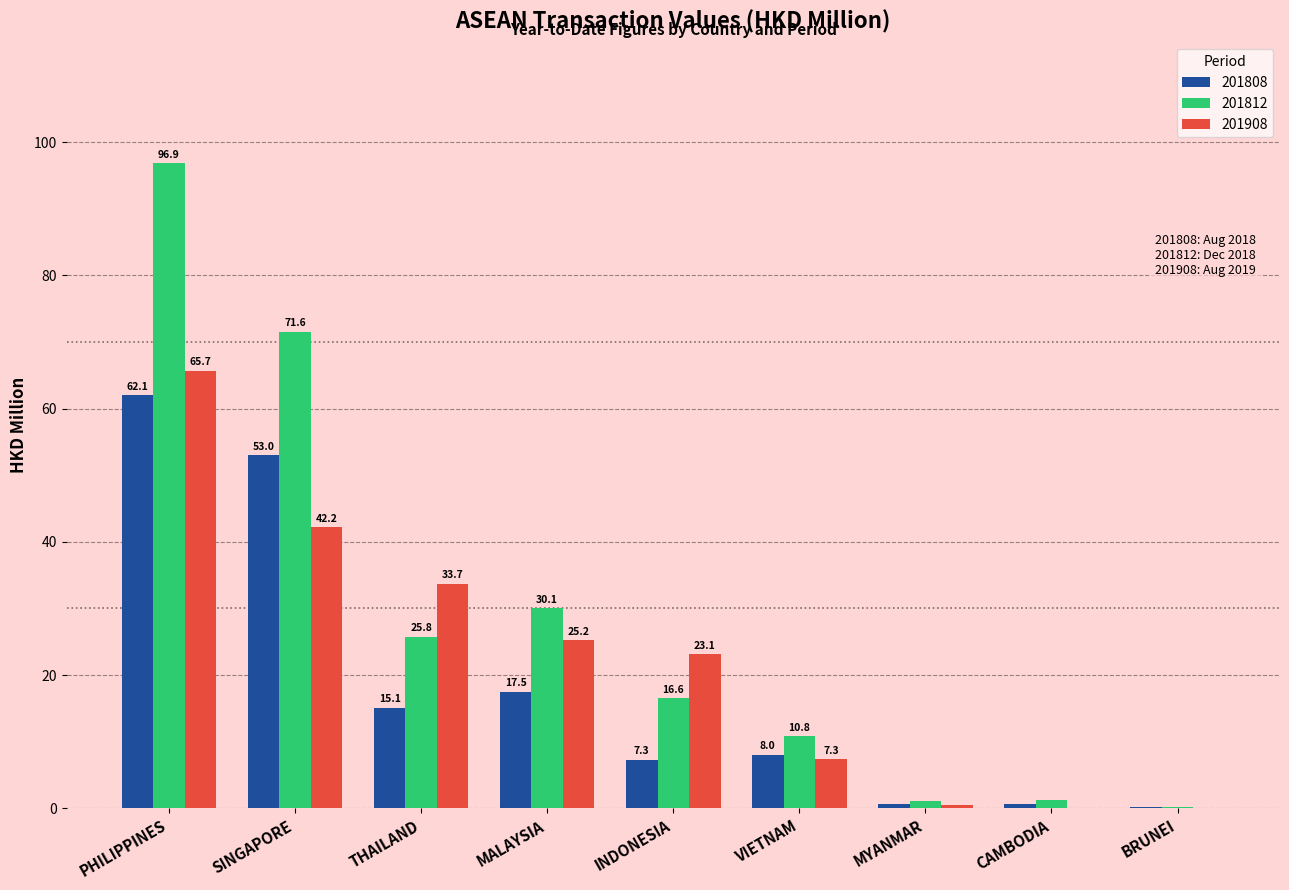

Between SINGAPORE and MYANMAR, which series saw the biggest shift?

201812